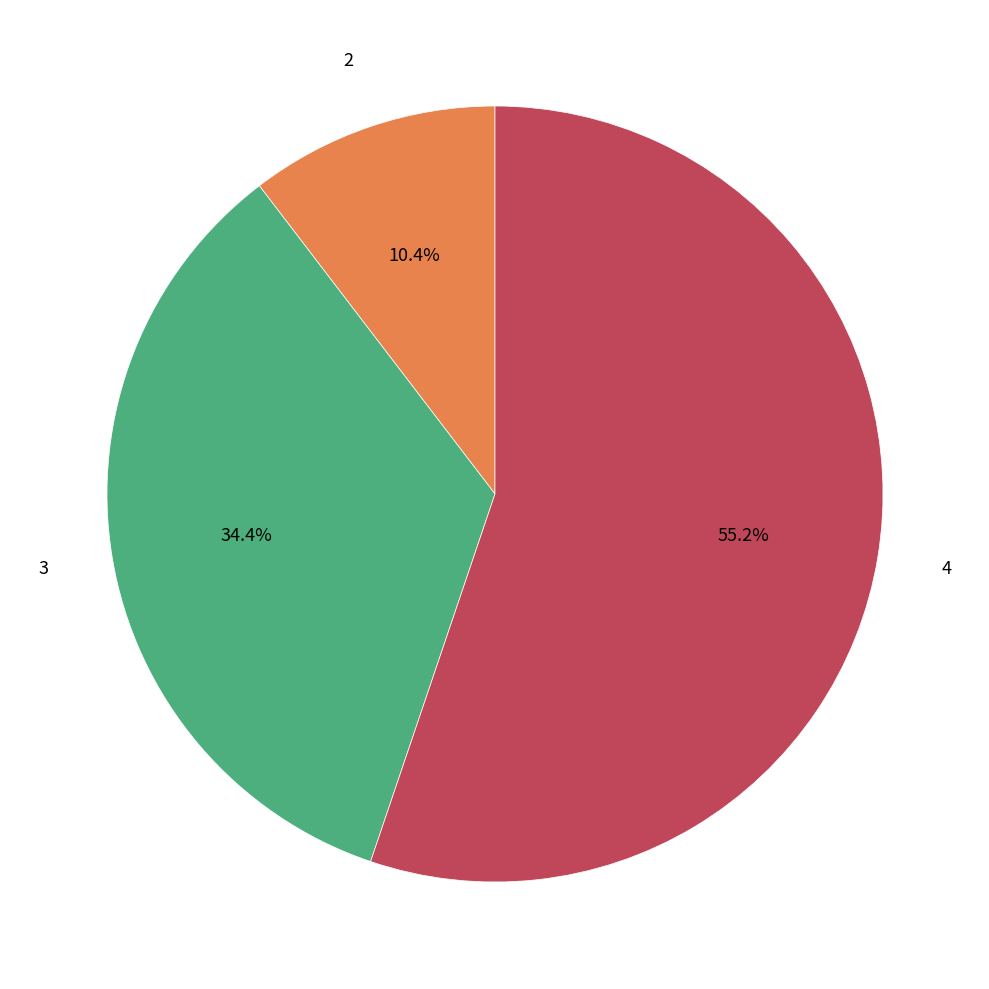

Does any single category account for the majority?

Yes